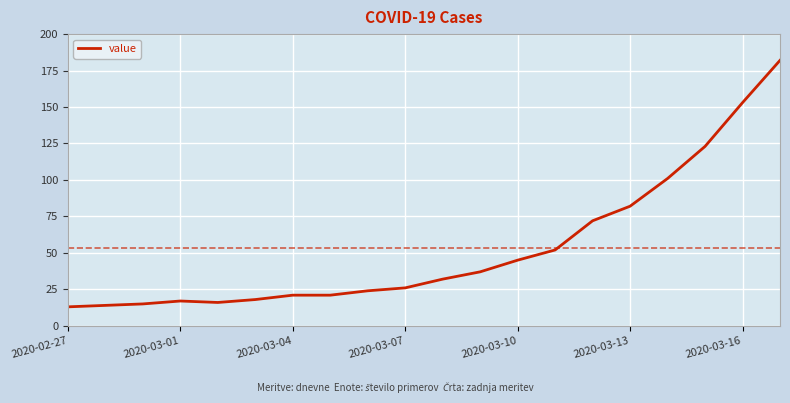

What is the greatest value displayed?

182